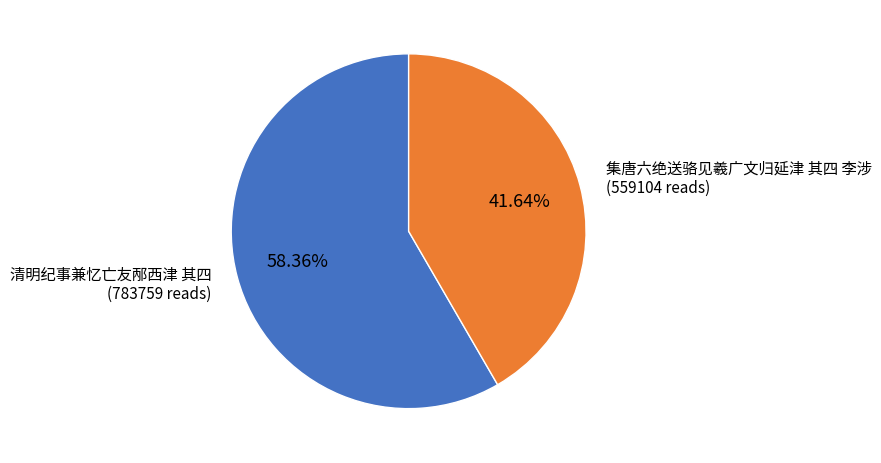

To the nearest percent, what is the average slice percentage?

50%